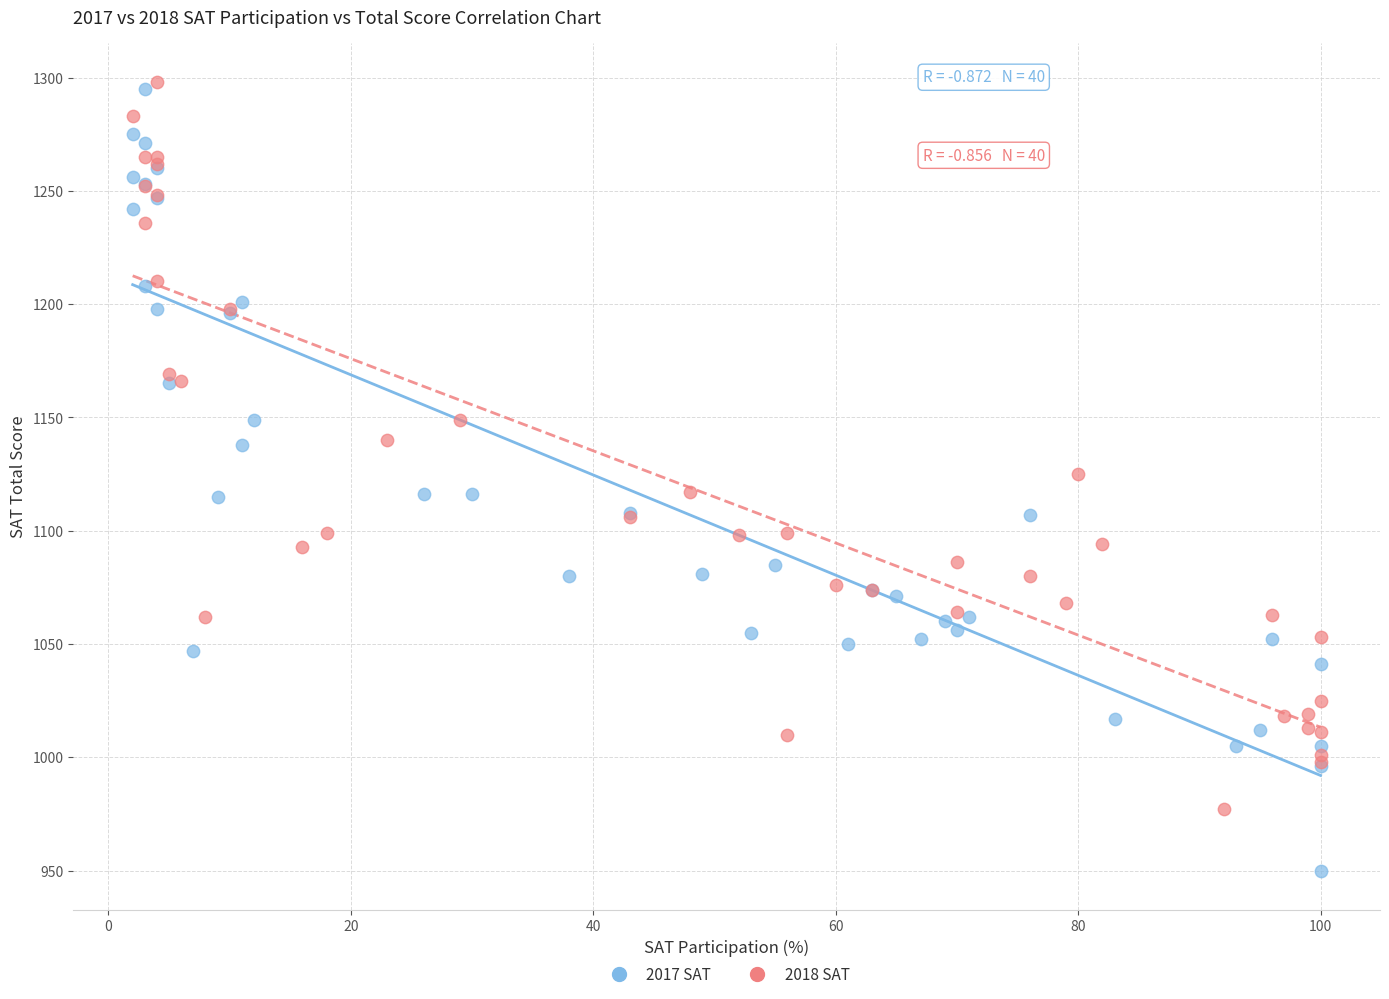

Which series has the widest spread of Y values?

2017 SAT